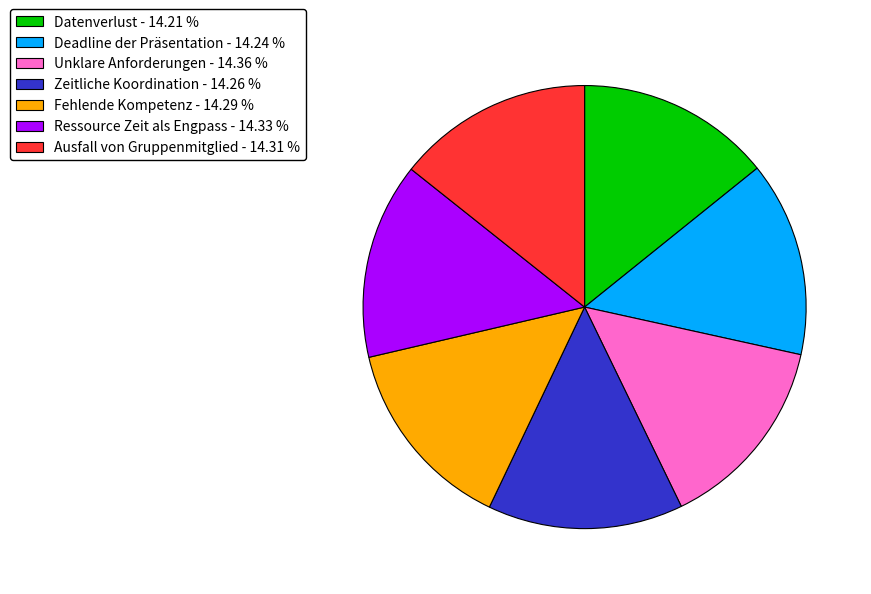

Do Ressource Zeit als Engpass - 14.33 % and Unklare Anforderungen - 14.36 % together represent more than half of the pie?

No